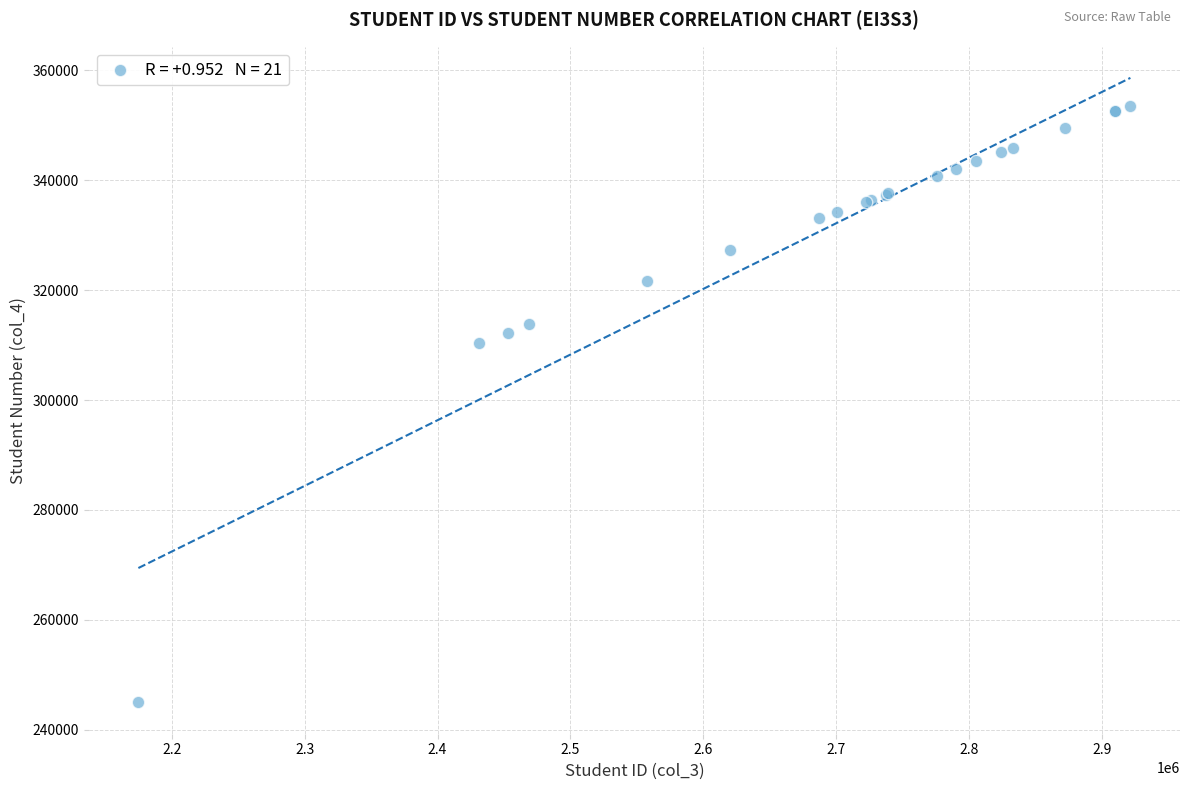

What Y value in the scatter plot is closest to 299266?

310319